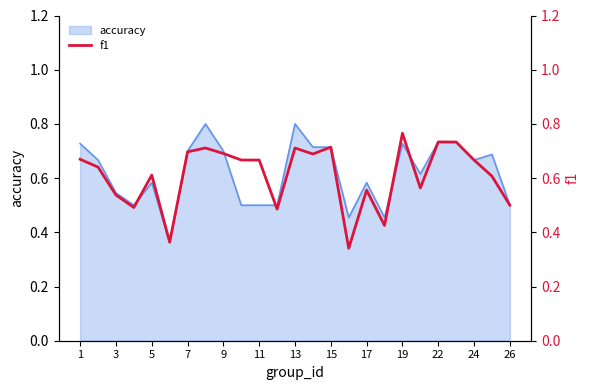

What is the maximum value for accuracy?

0.8